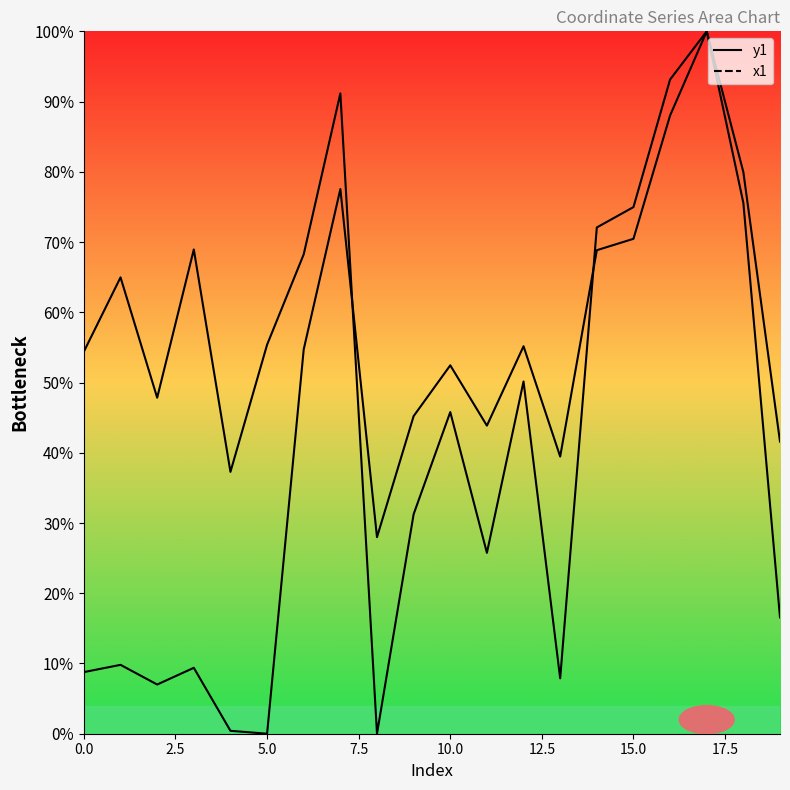

How many interior local valleys does the y1 series have?

5